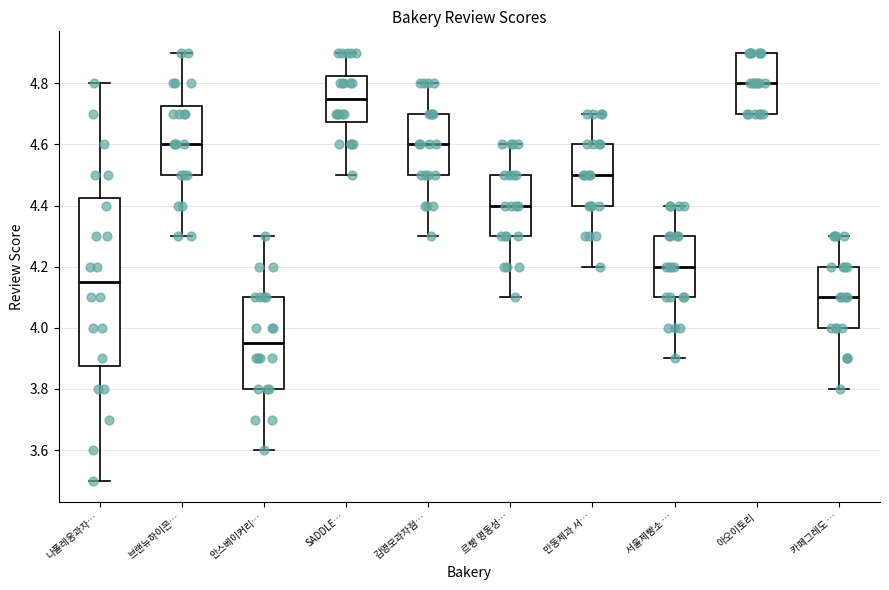

Where is the upper edge of the box for SADDLE… on the y-axis? The values are not printed on the chart, so give them approximately, as read against the axis.

4.82